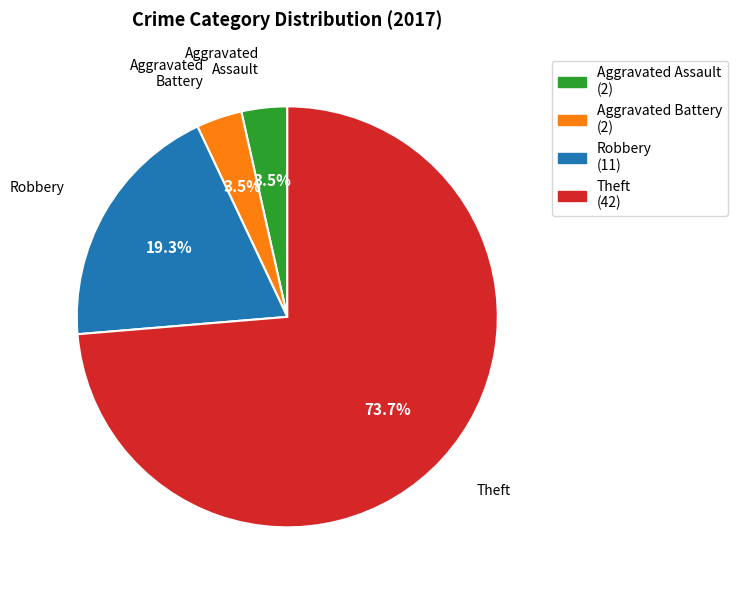

To the nearest percent, what is the difference between the largest and smallest slice percentages?

70%